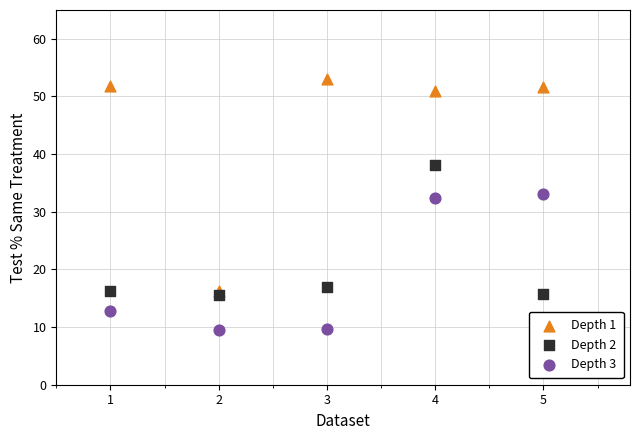

Which series reaches the maximum Y coordinate?

Depth 1